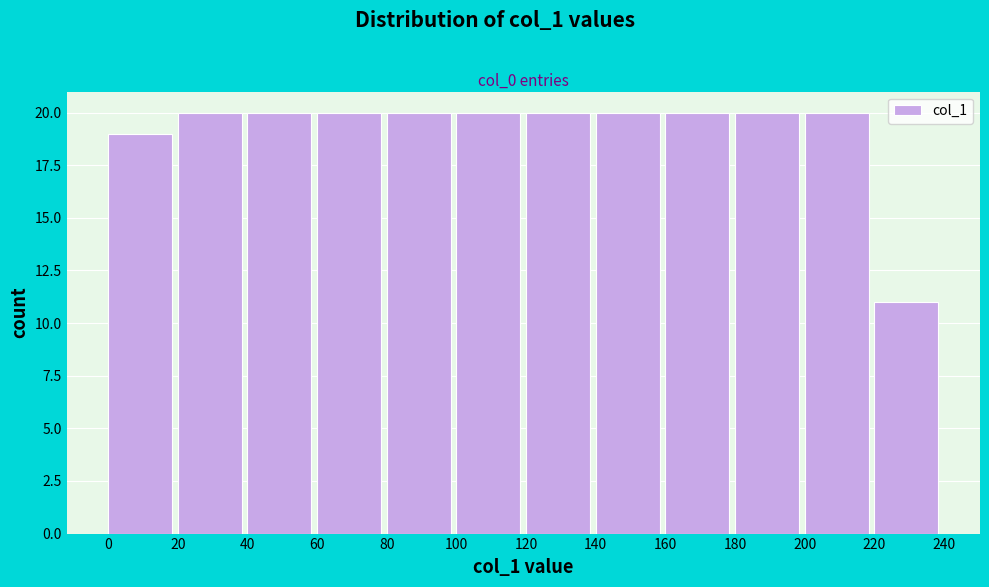

How tall is the bar that spans 220 to 240 on the x-axis? The values are not printed on the chart, so give them approximately, as read against the axis.

11